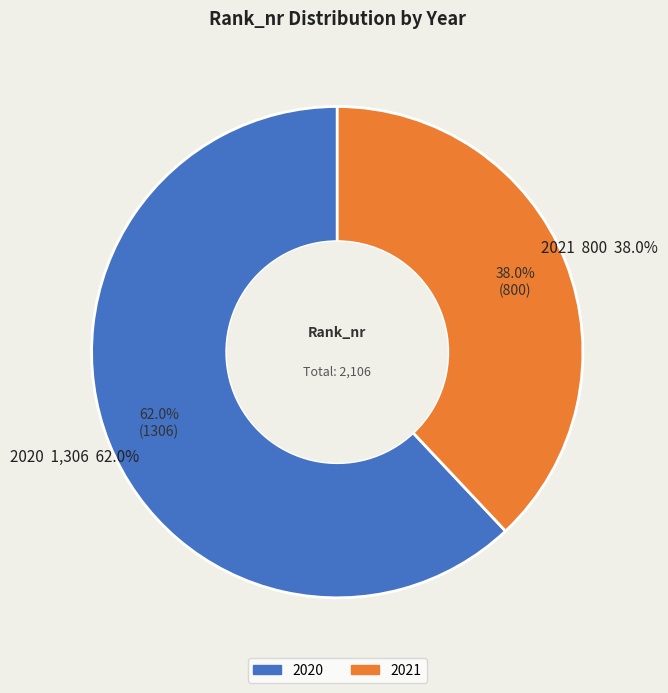

True or false: 2020 accounts for 62% of the total.

True